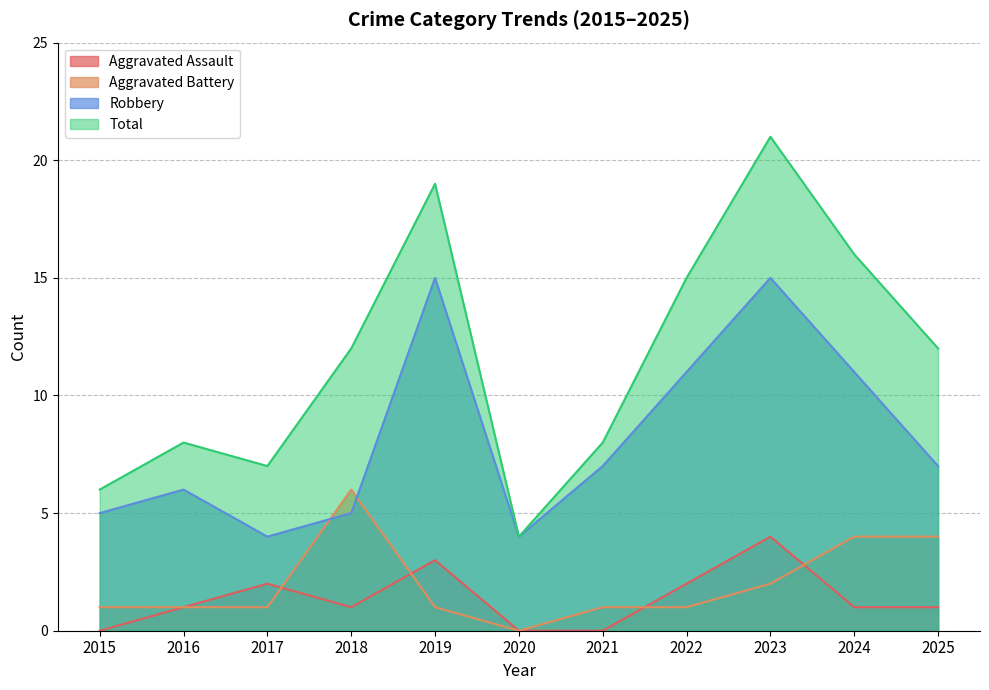

In Aggravated Assault, how many points are higher than both neighbors (excluding endpoints)?

3